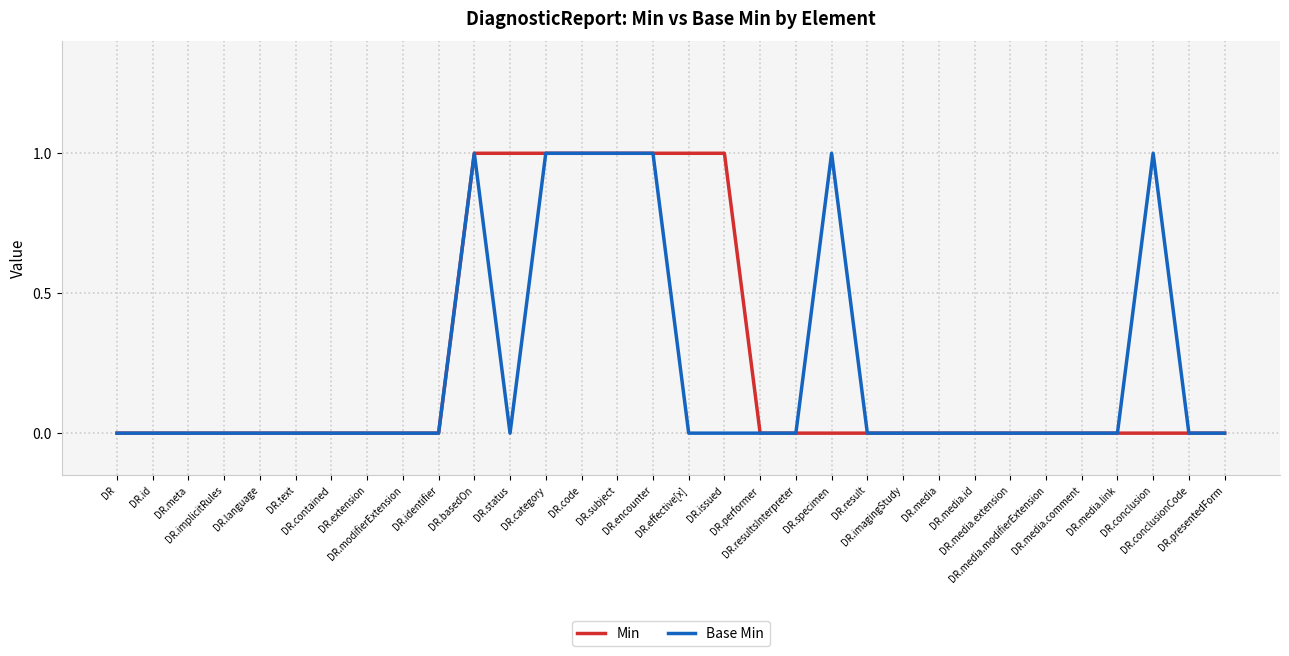

Is this an area chart (filled region under the line)?

No